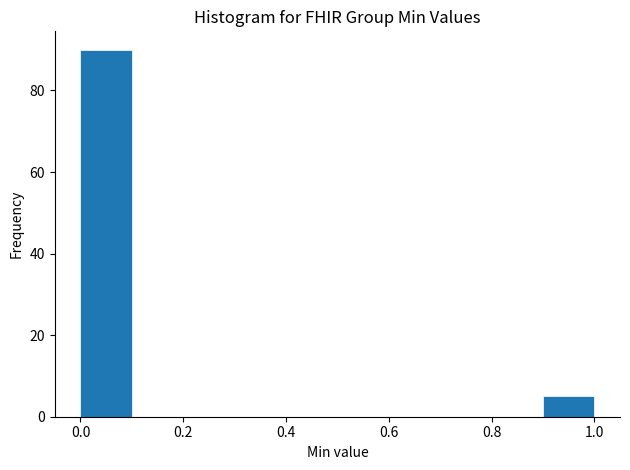

Over which range of the x-axis is the bar tallest?

0.0 to 0.1